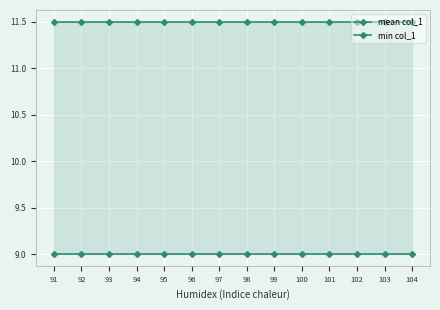

Is it true that min col_1 equals 5.3 at 103?

False